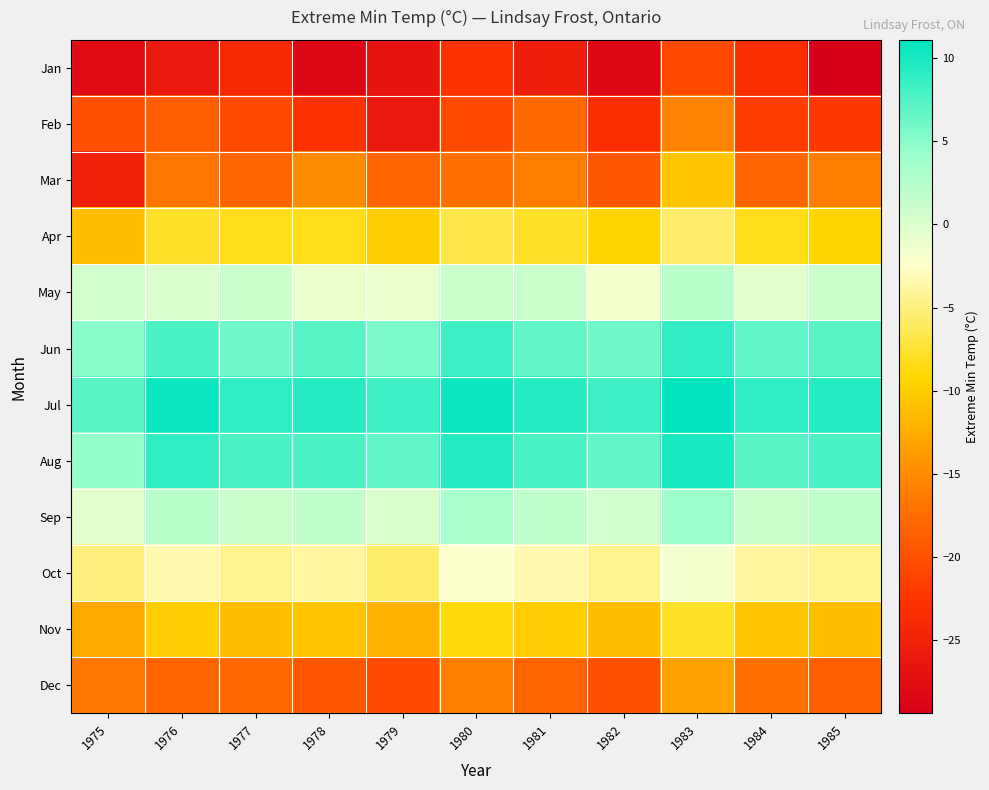

Which label corresponds to the largest value in the chart?

1983